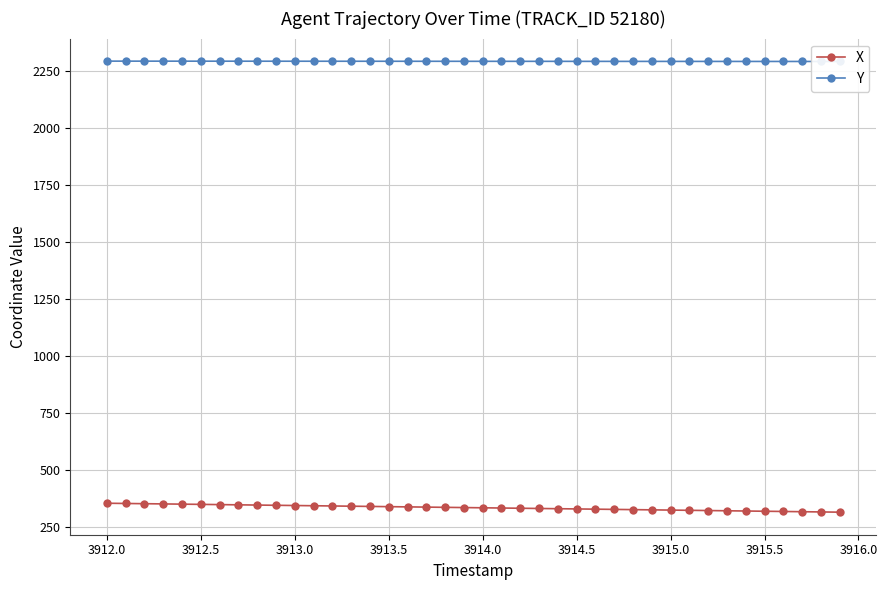

True or false: X has more than 2 interior local peaks.

False